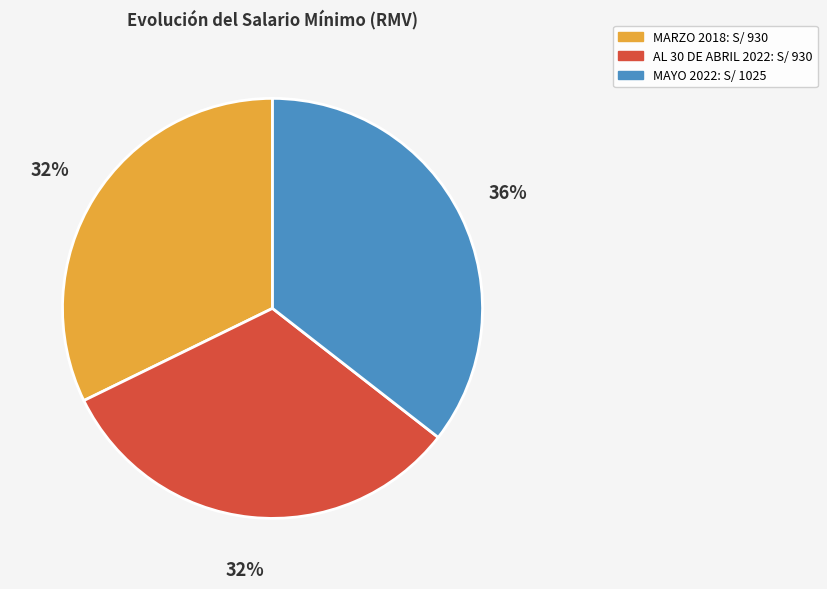

What is the ratio of the value at MARZO 2018 to the value at MAYO 2022?

0.9